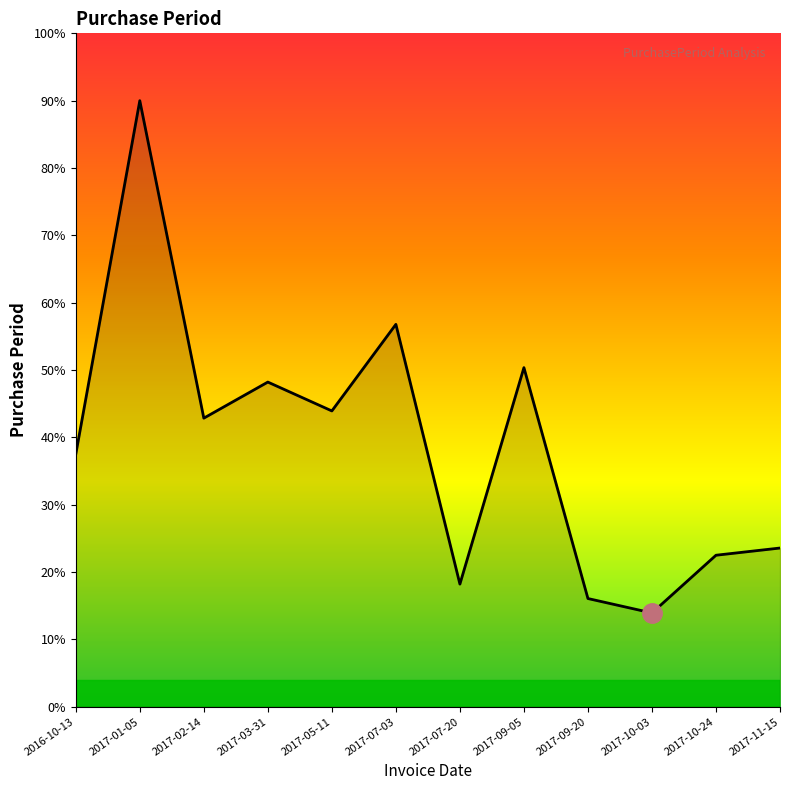

Rank the categories by value from lowest to highest.

2017-10-03, 2017-09-20, 2017-07-20, 2017-10-24, 2017-11-15, 2016-10-13, 2017-02-14, 2017-05-11, 2017-03-31, 2017-09-05, 2017-07-03, 2017-01-05